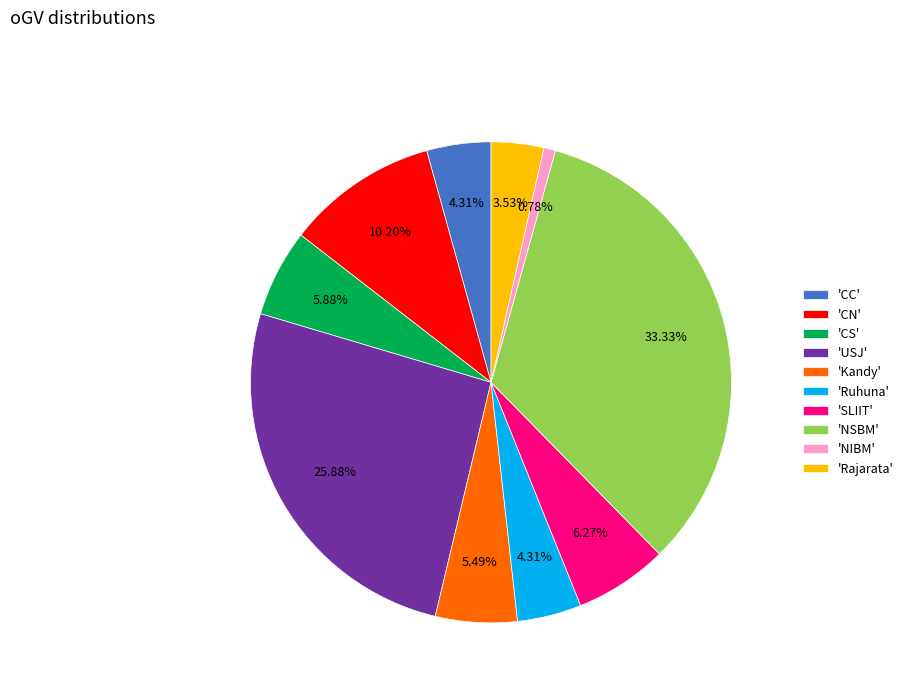

Combined, do 'CS' and 'Ruhuna' account for over 50%?

No